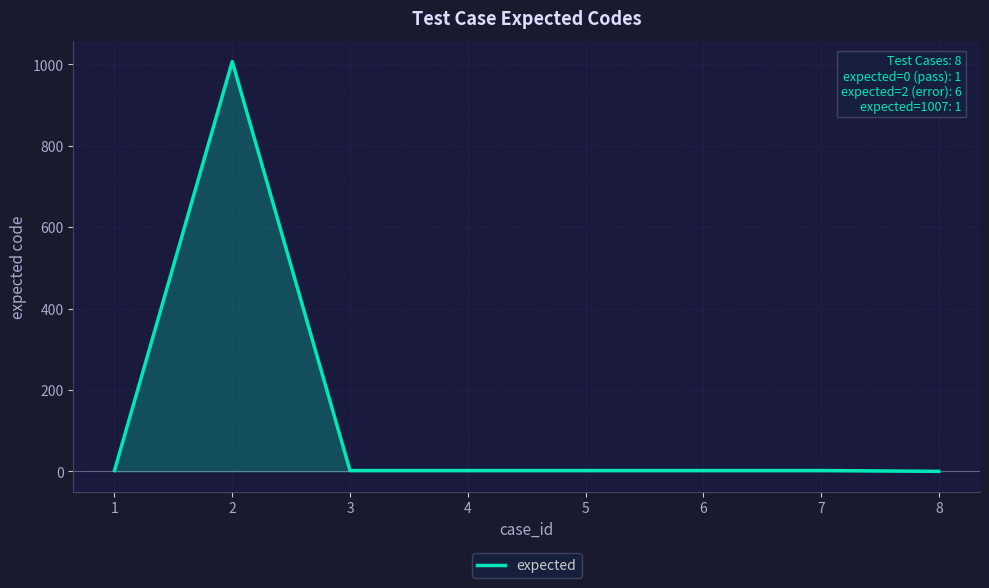

At which category does the chart reach its peak across all series?

2